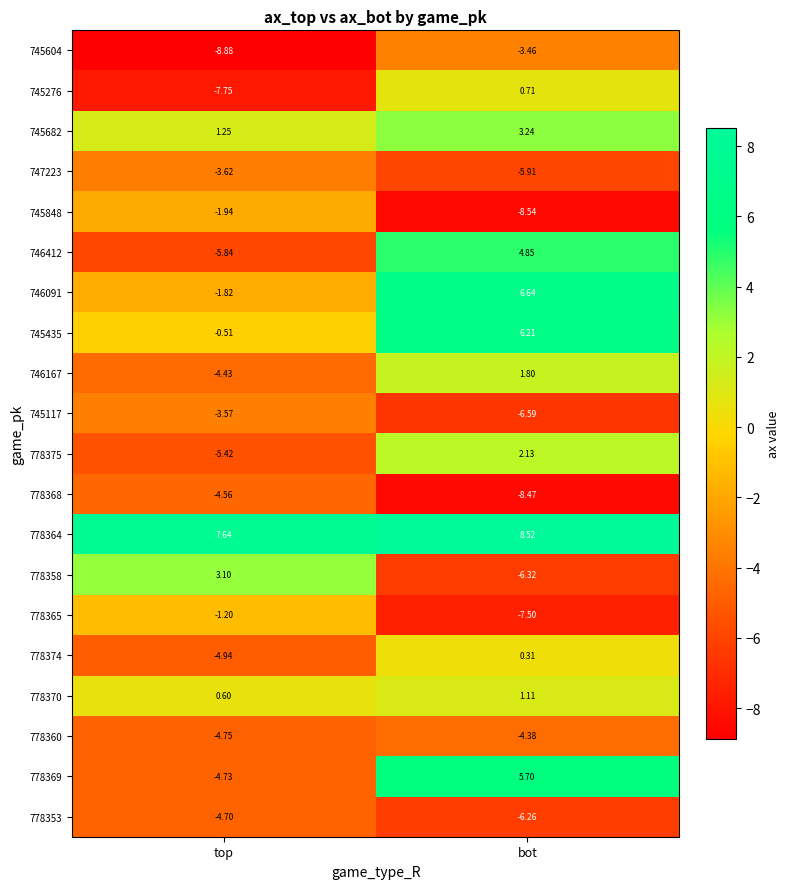

What is the difference between the highest and lowest values at top?

16.5